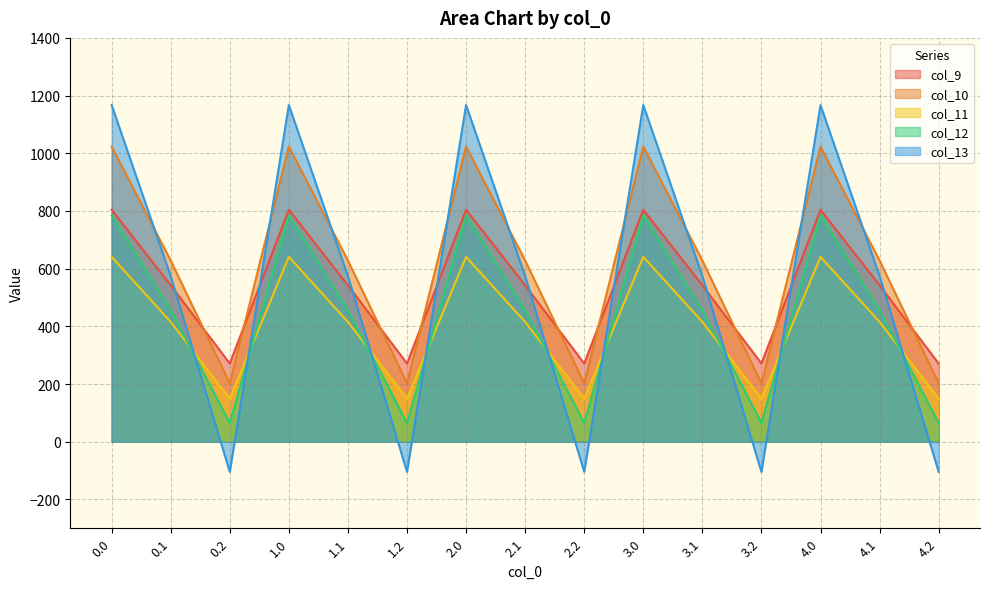

In col_9, how many points are lower than both neighbors (excluding endpoints)?

4